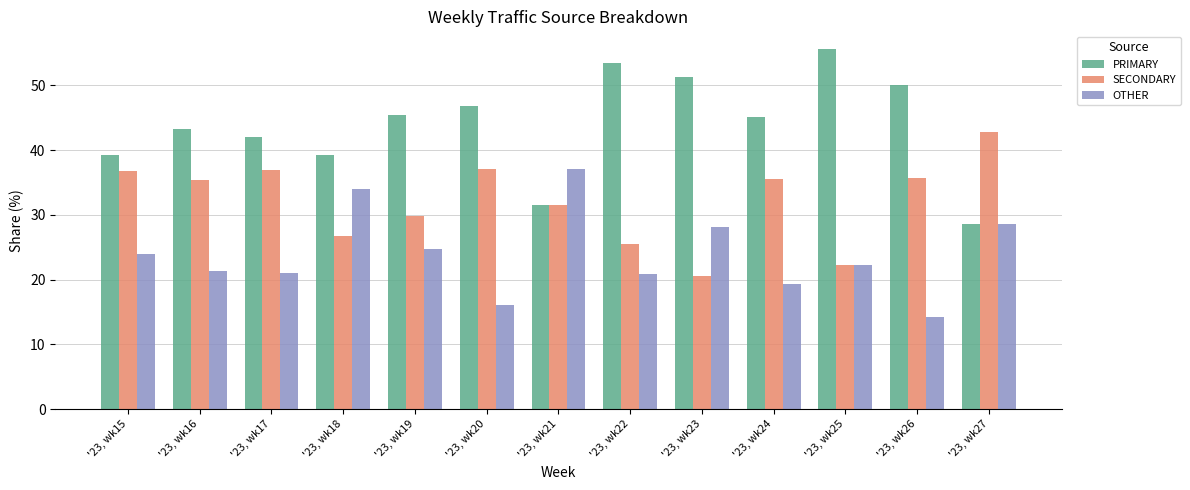

How many data points does each series have?

13